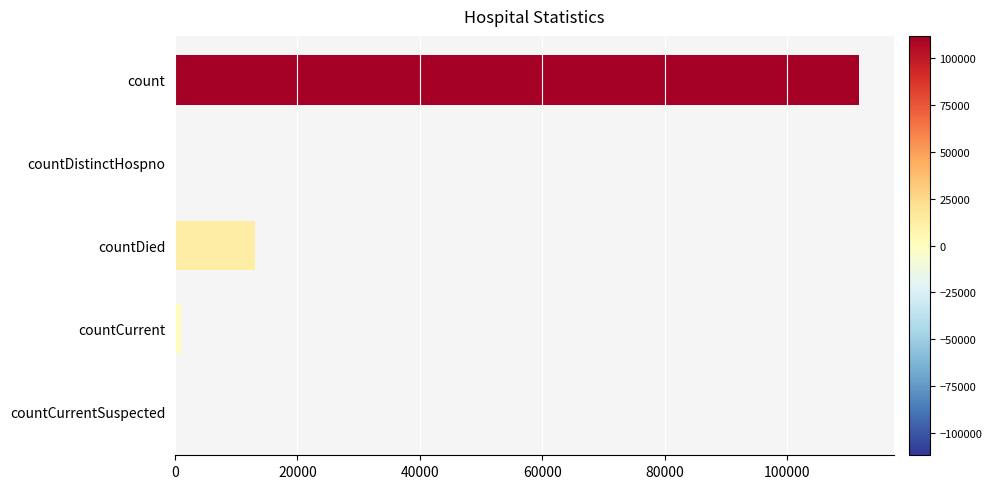

True or false: the data shows 111828 at count.

True